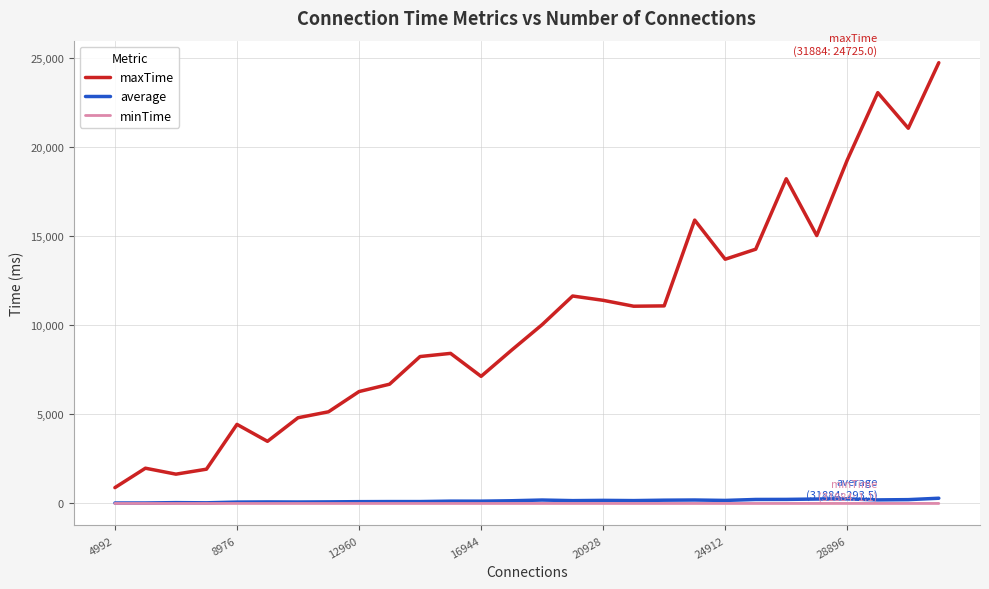

At how many categories does at least one series exceed 3324?

24